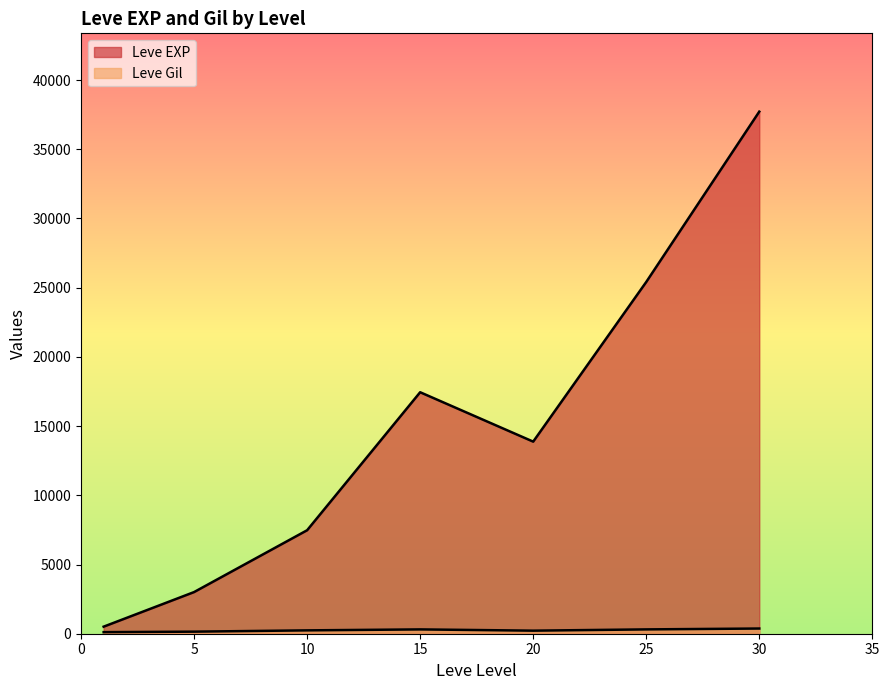

Which series has the largest total across all categories?

Leve EXP